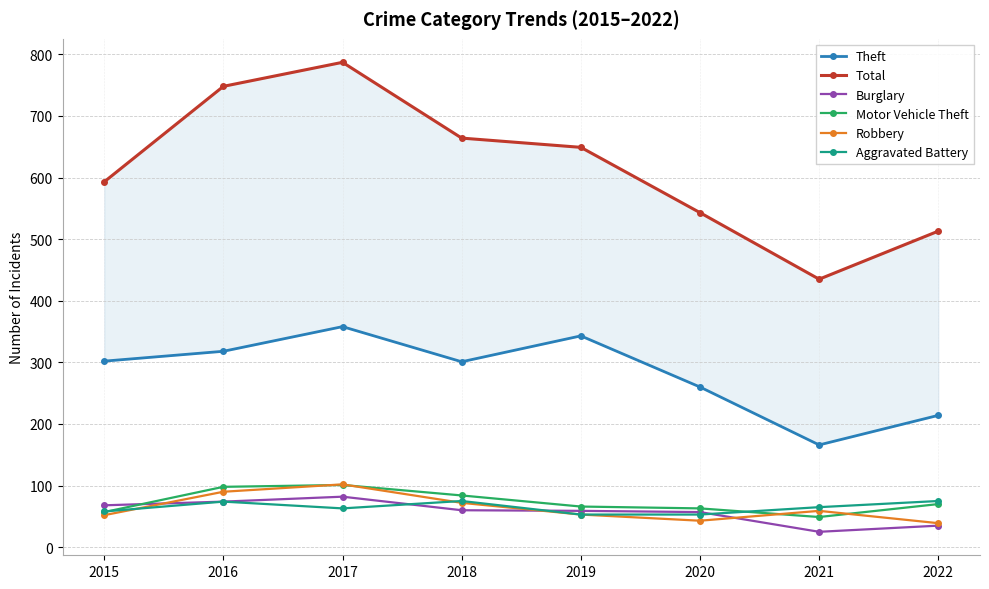

Where is Burglary nearest to the value 53?

2020